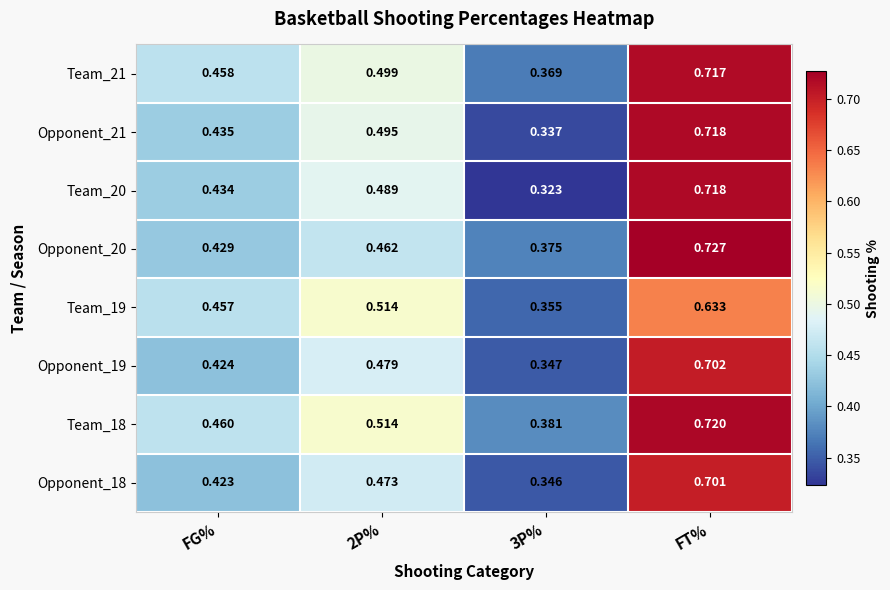

At how many categories does at least one series exceed 0?

4